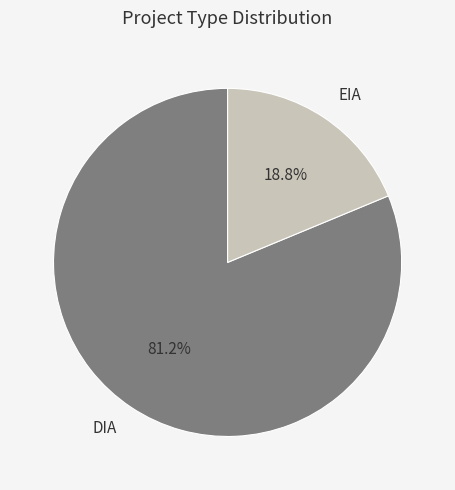

To the nearest percent, what percentage of the pie is DIA?

81%